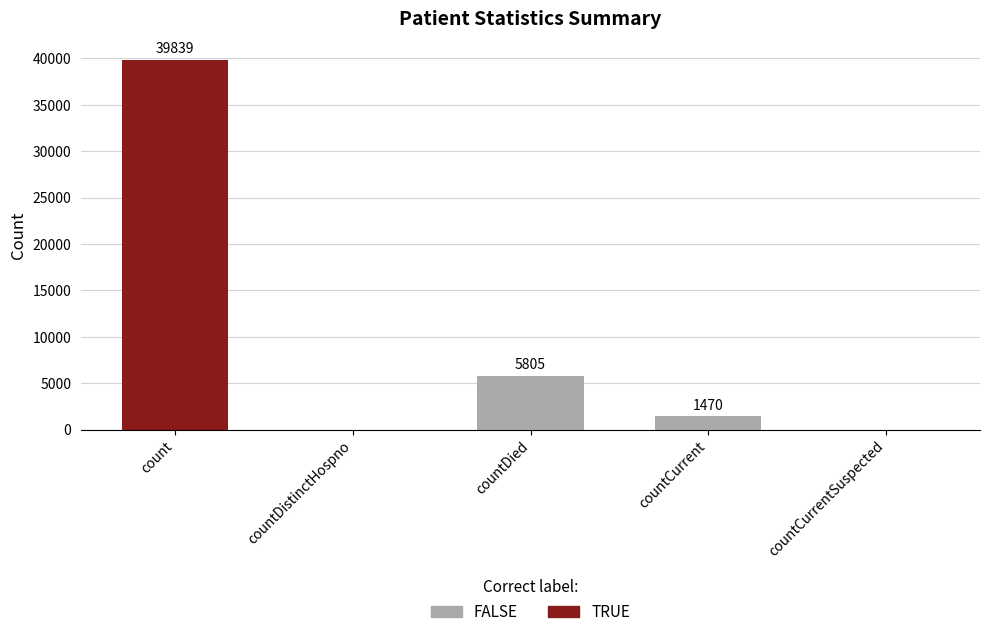

What position from the right is countCurrentSuspected?

1